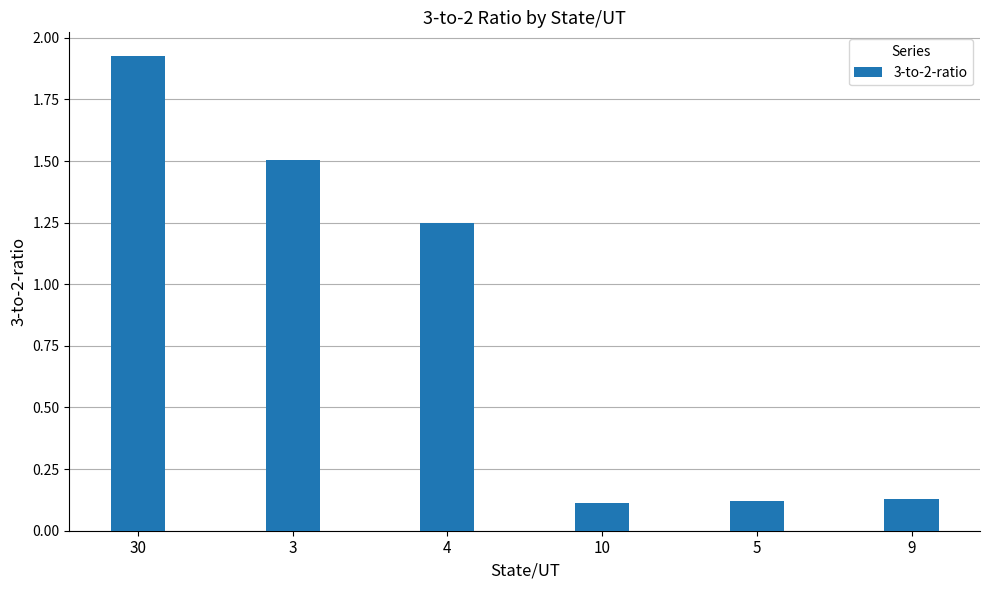

The chart shows a value of 0.1 at 9. True or false?

True